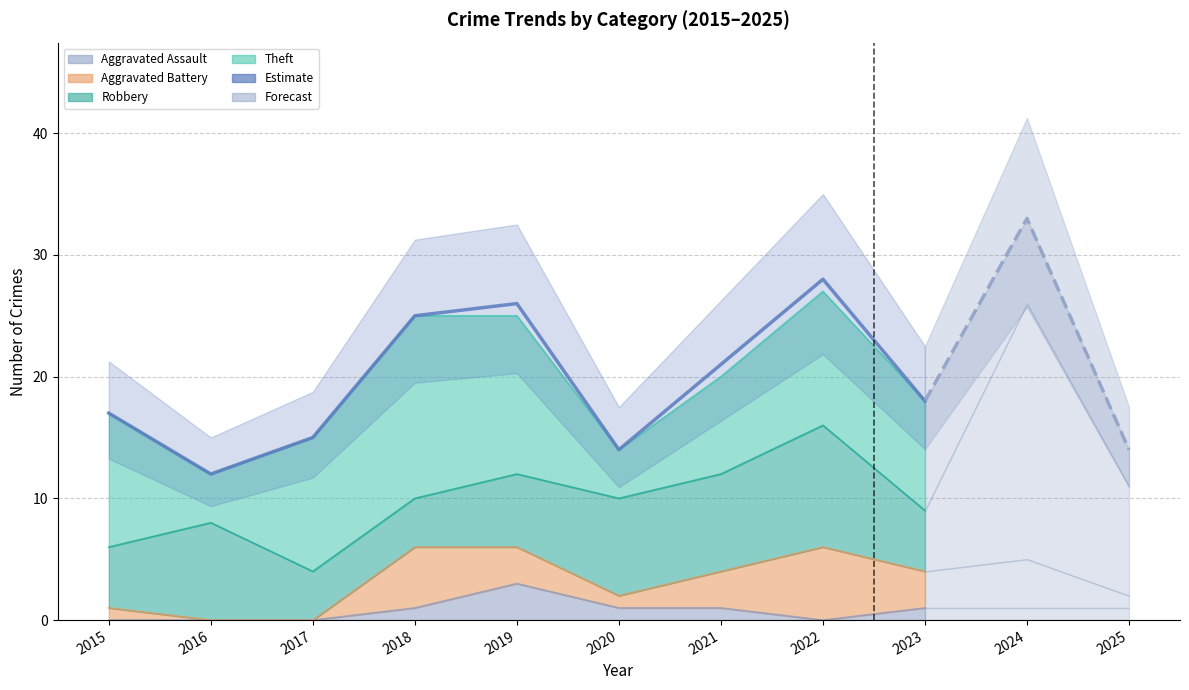

How many values in the Aggravated Assault series are below 1?

4